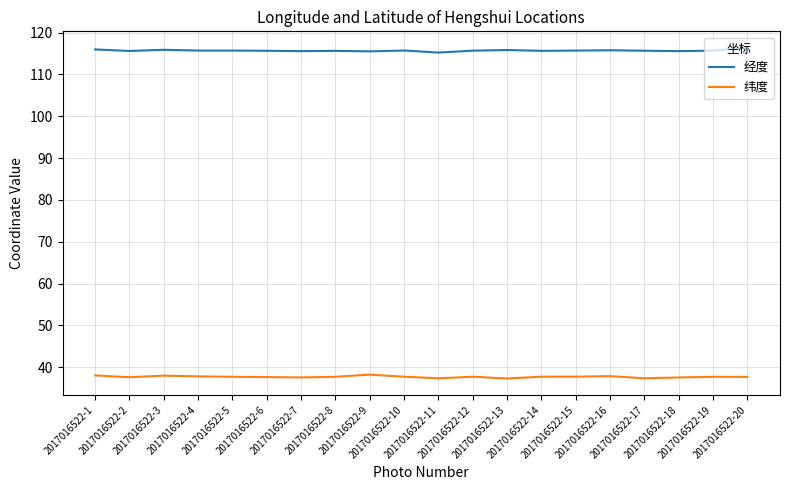

Count the number of data series in this chart.

2